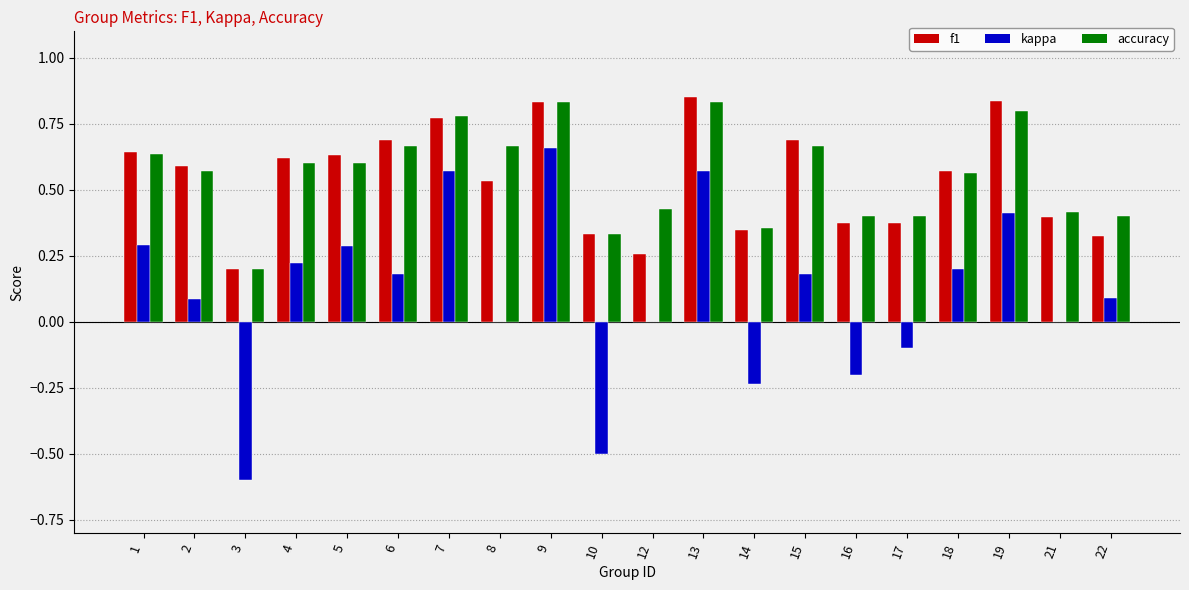

Is the value of accuracy at 4 greater than the value of kappa at 17?

Yes